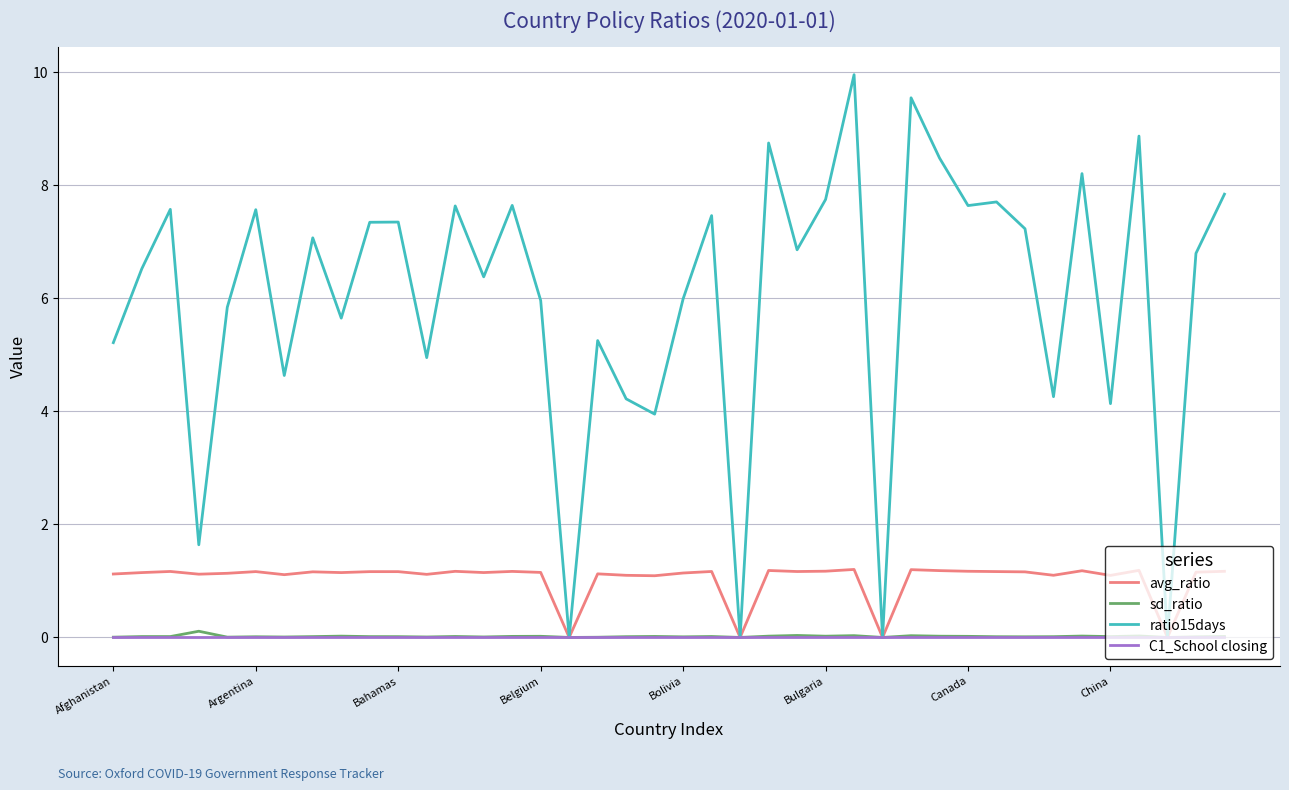

What is the greatest value displayed?

10.0